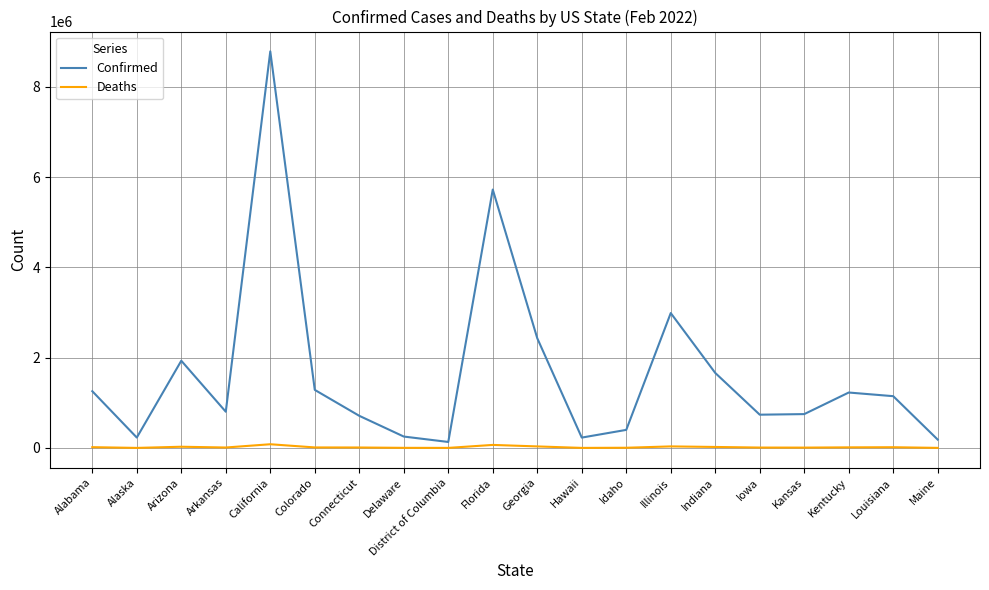

The value of Deaths at Alaska is 1114. True or false?

True